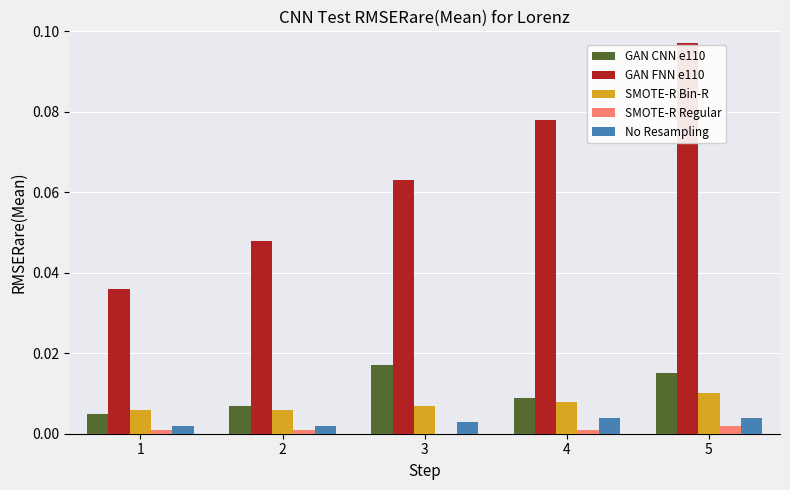

The No Resampling series shows 0.0 at 5. True or false?

True